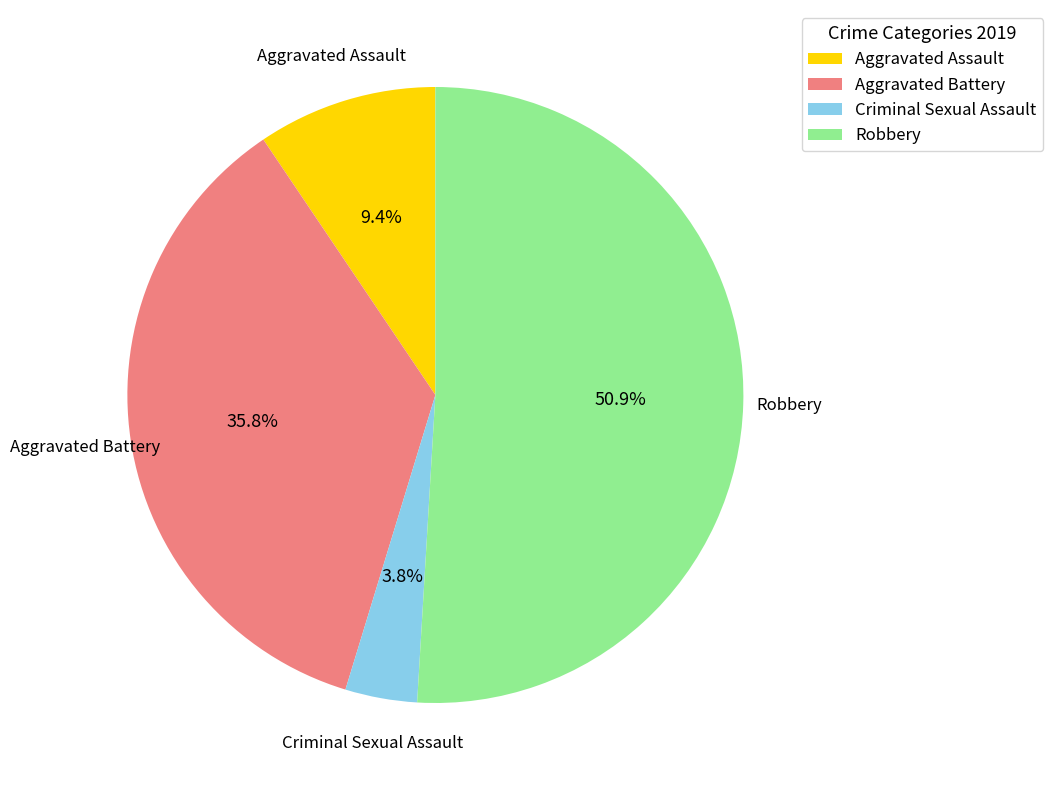

The Robbery slice represents 43% of the pie. True or false?

False